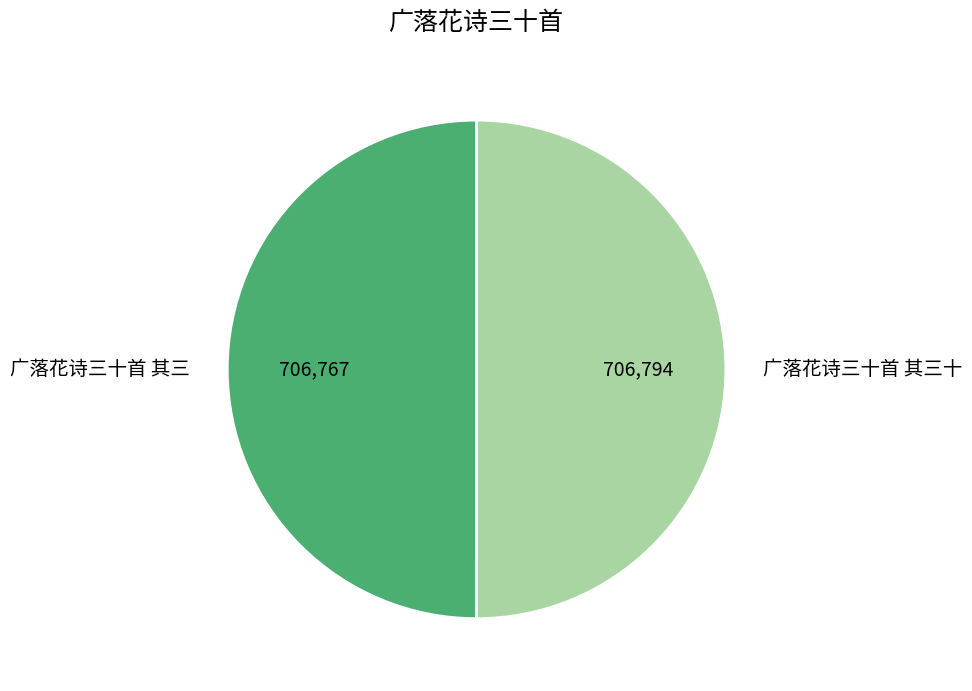

Approximately how many times larger is the value at 广落花诗三十首 其三十 compared to 广落花诗三十首 其三?

1.0